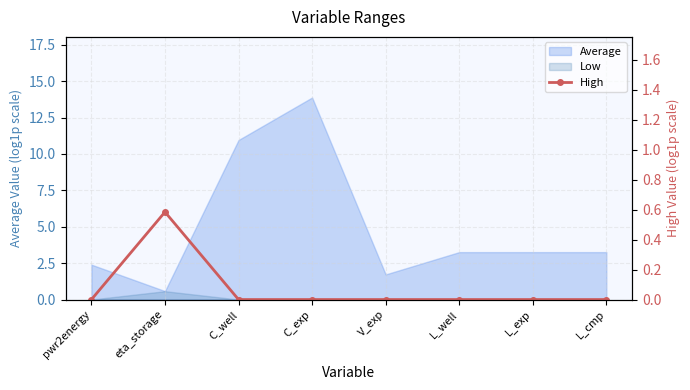

What is the label of the 2nd point from the left?

eta_storage